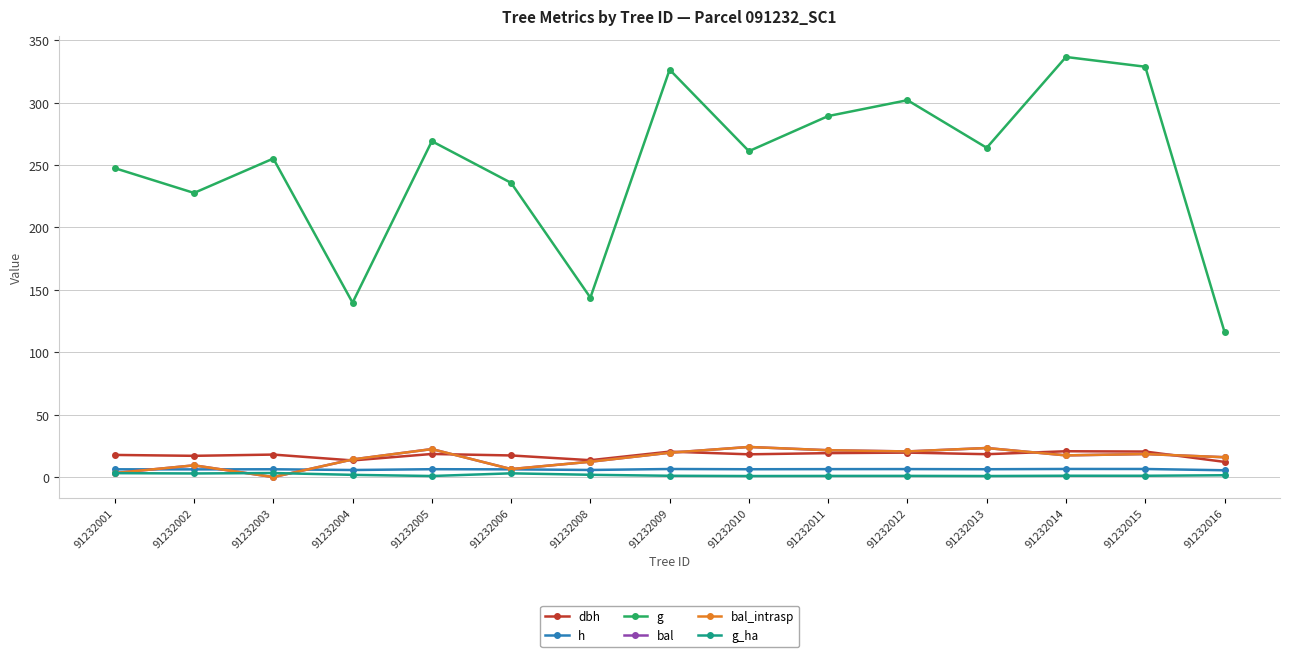

Does the chart have visible grid lines?

Yes